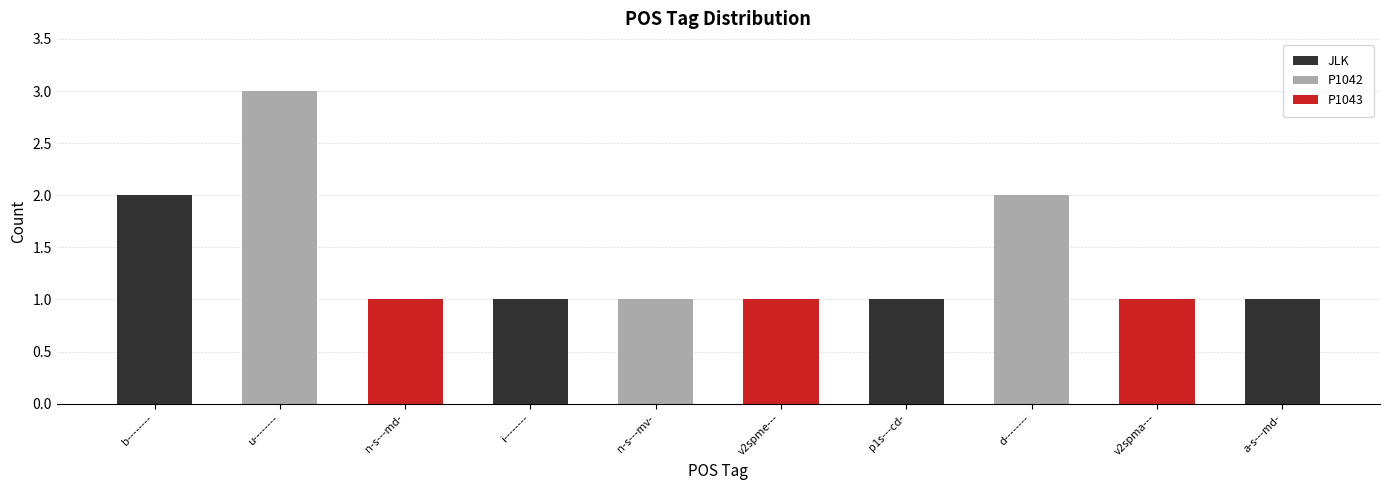

Are the bars horizontal?

No